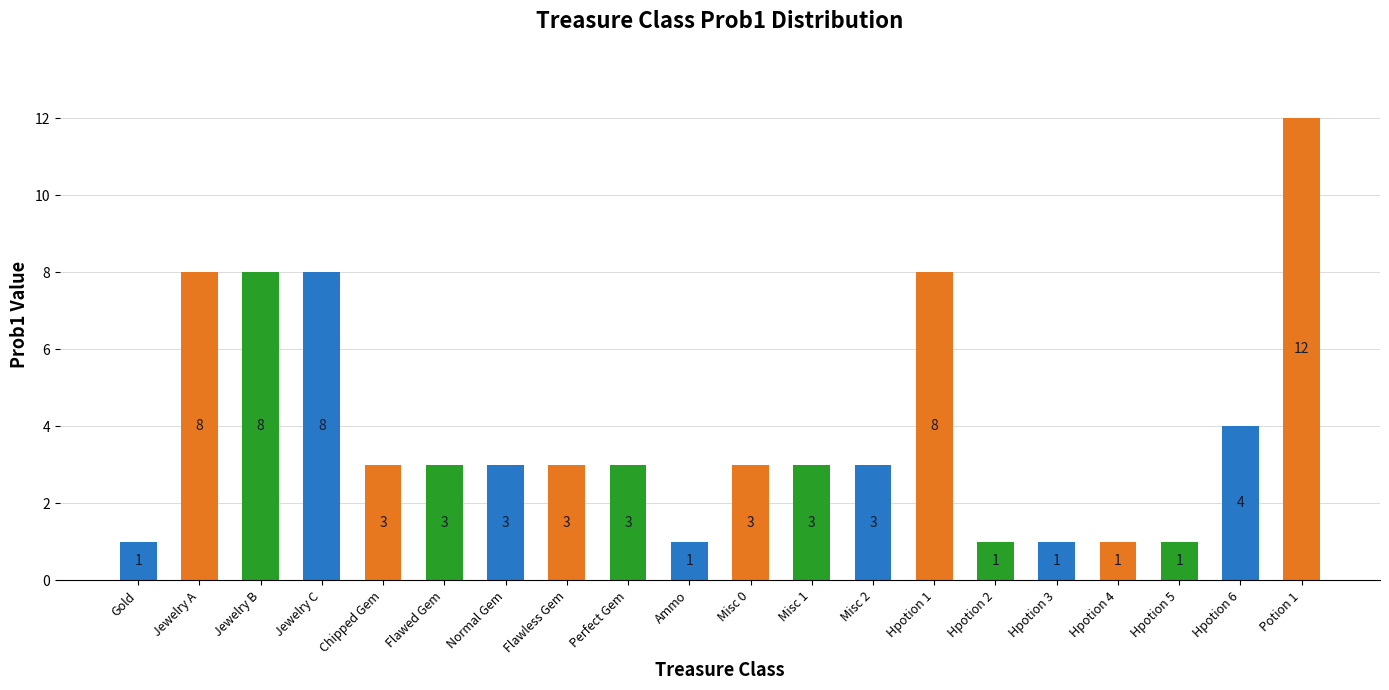

How many bars are there in total?

20